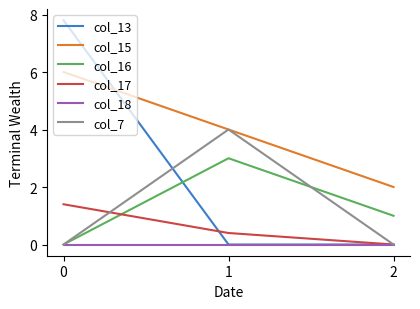

Count the number of data series in this chart.

6